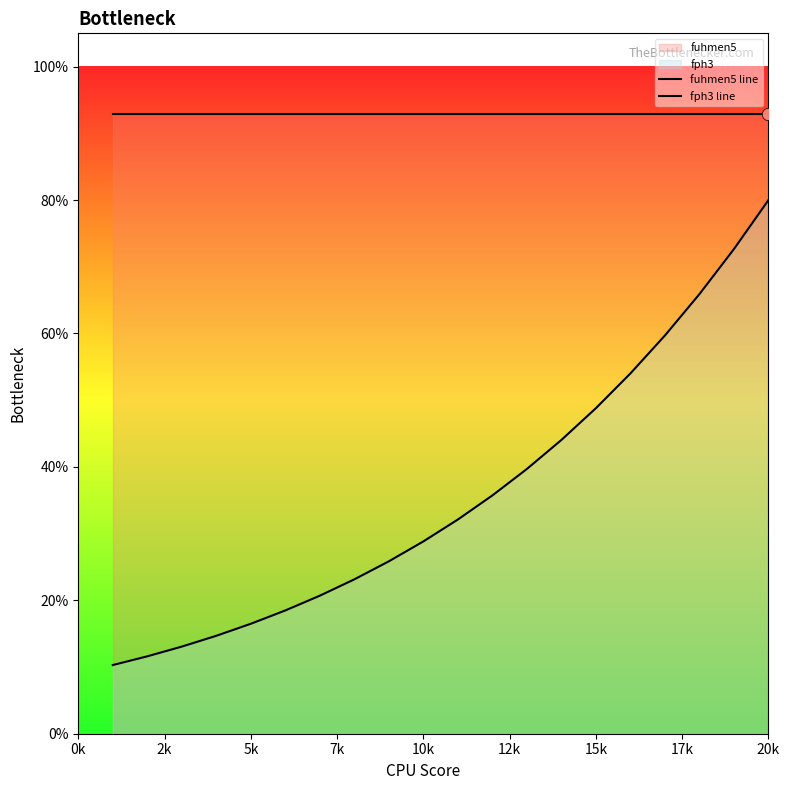

Which series contains the highest Y value?

fuhmen5 line